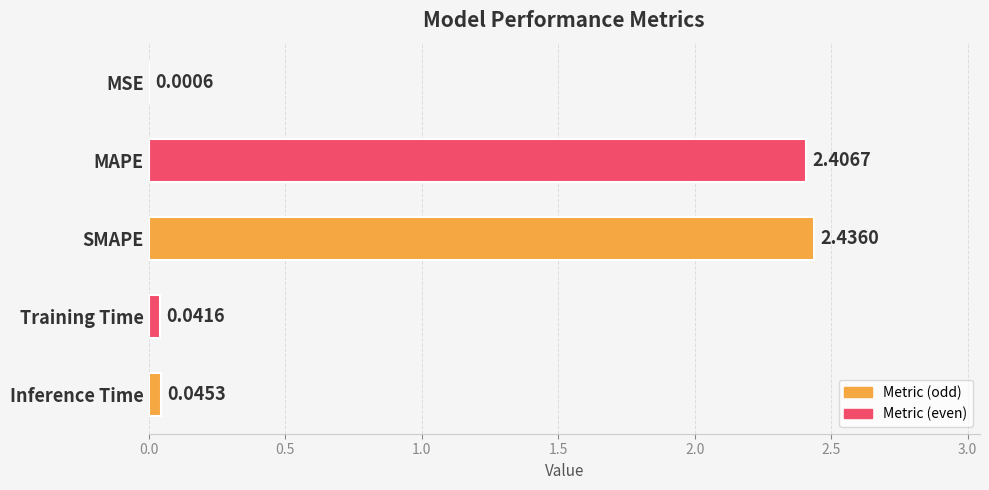

What is the sum of all values?

4.9